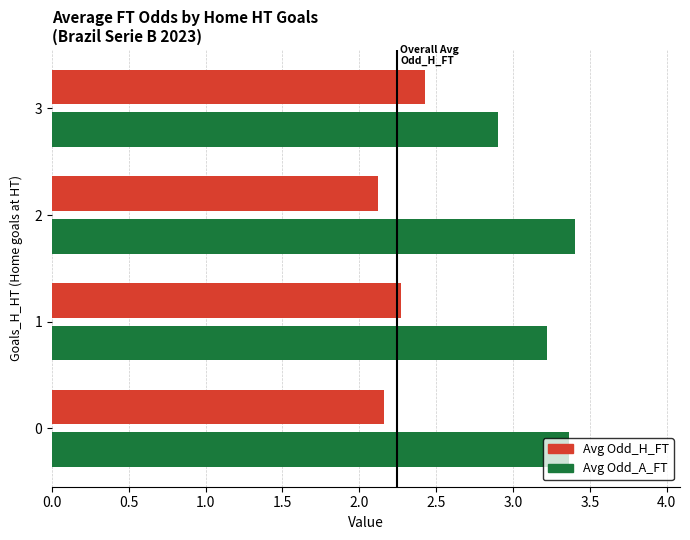

What is the difference between the maximum and minimum values in the Avg Odd_A_FT series?

0.5